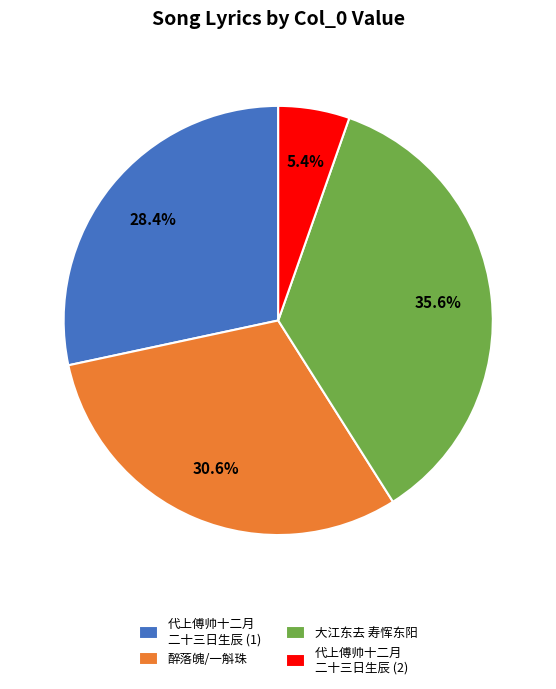

How many segments does this pie chart have?

4